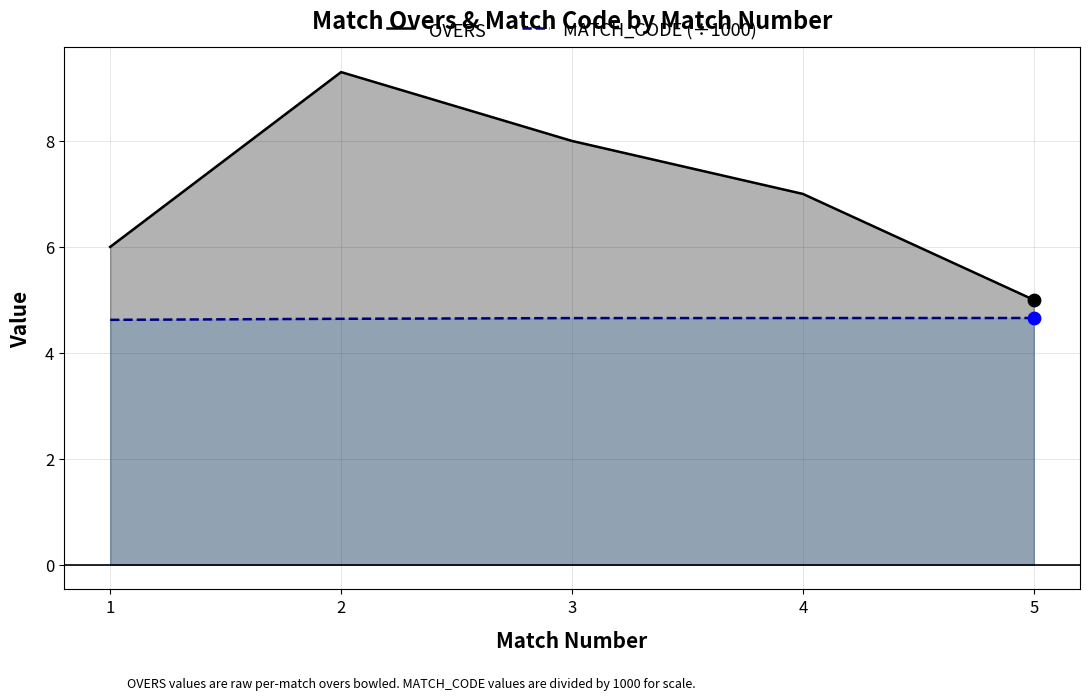

Which series has the largest total across all categories?

OVERS